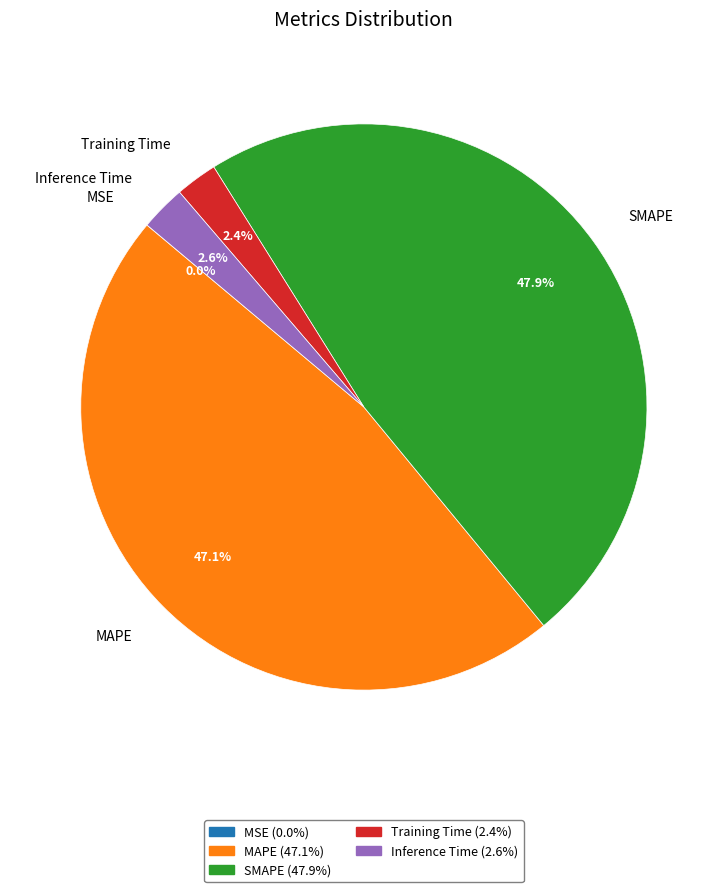

Is SMAPE the majority of the pie?

No